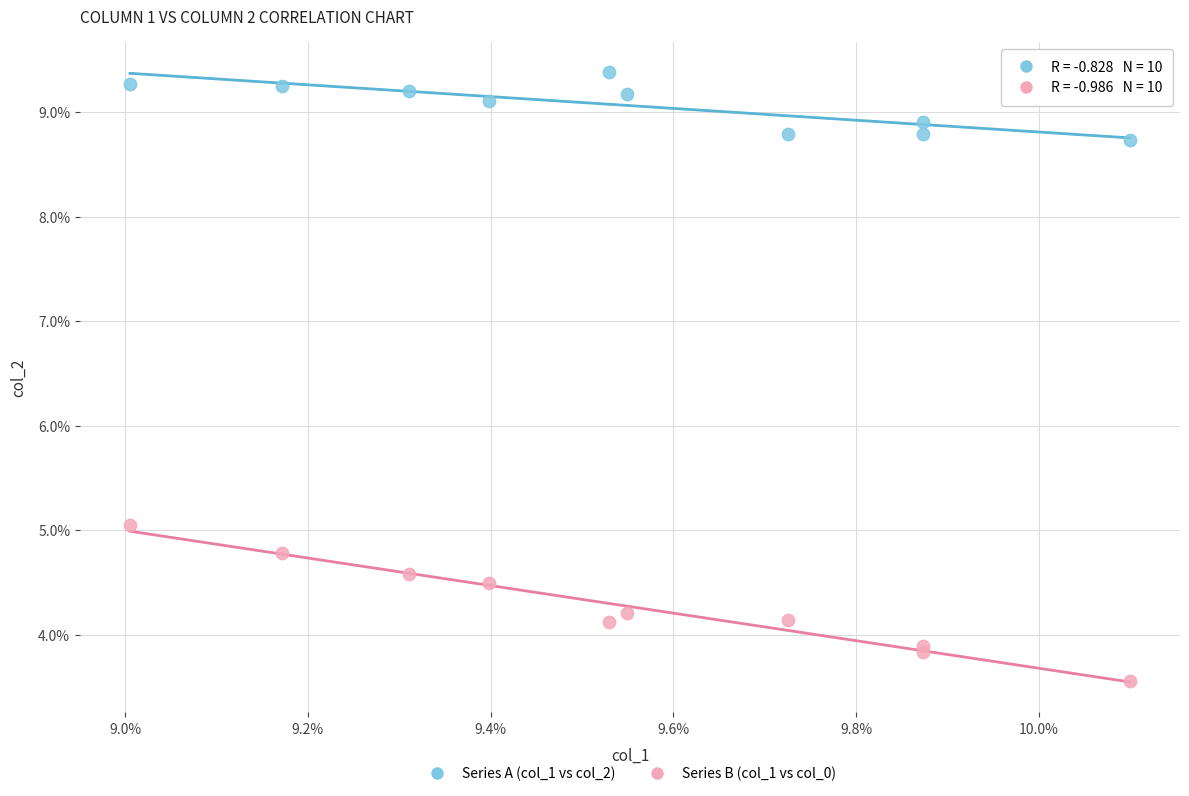

Which series reaches the maximum Y coordinate?

Series A (col_1 vs col_2)